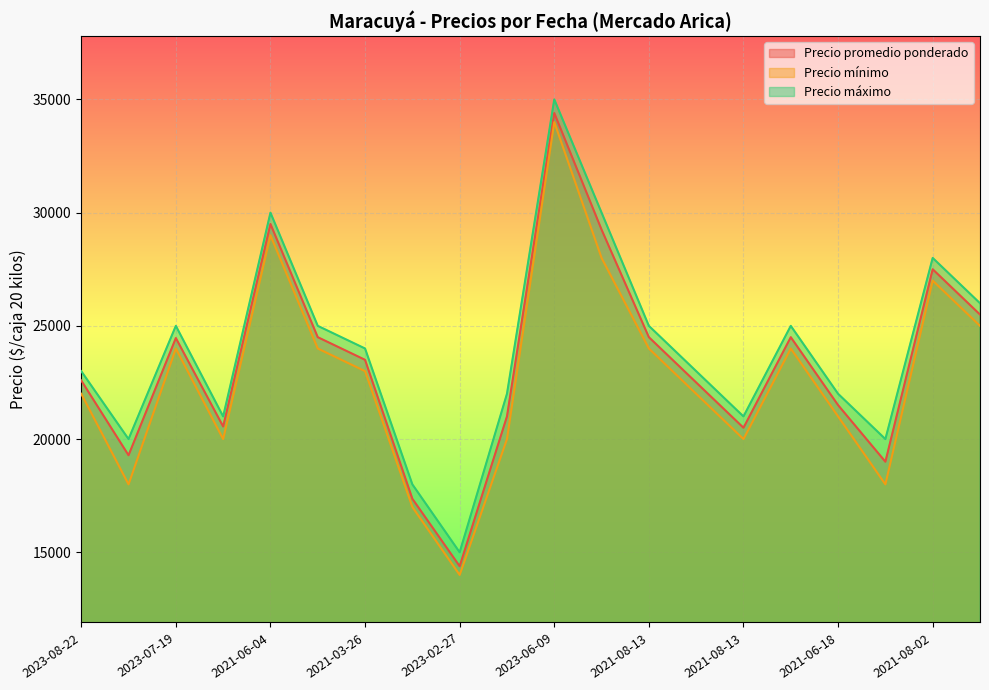

Where is Precio mínimo nearest to the value 24000?

2023-07-19